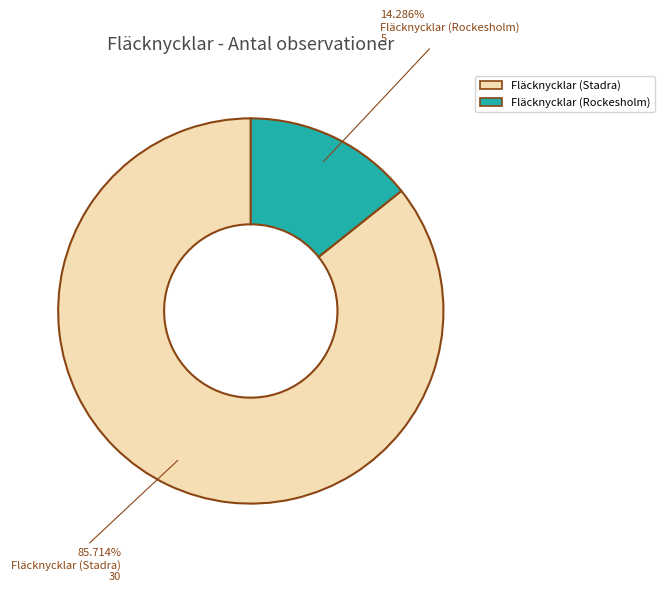

How many segments does this pie chart have?

2